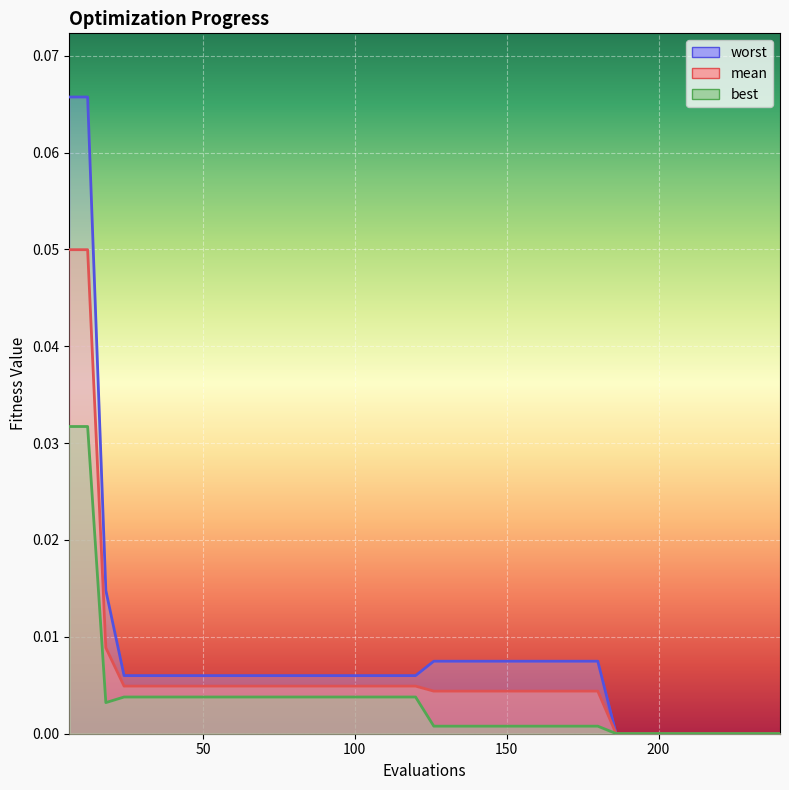

The value of best at 18 is 0.0. True or false?

True